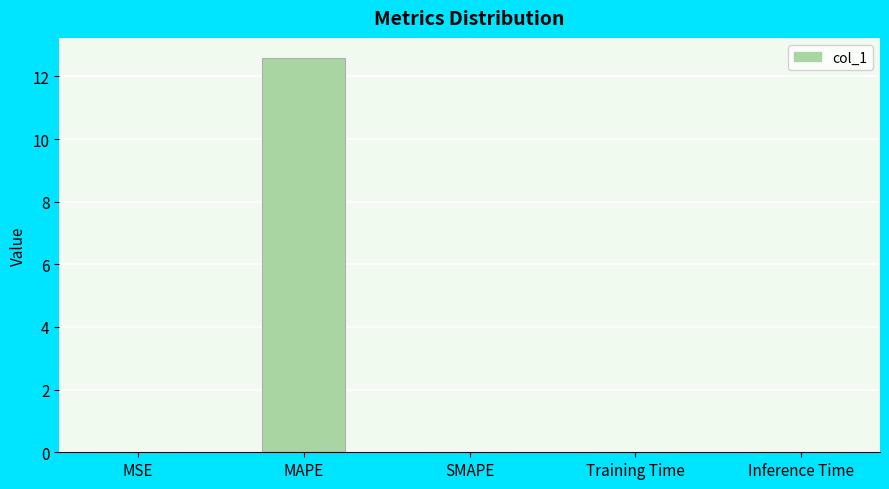

The value at MAPE is 20.3. True or false?

False